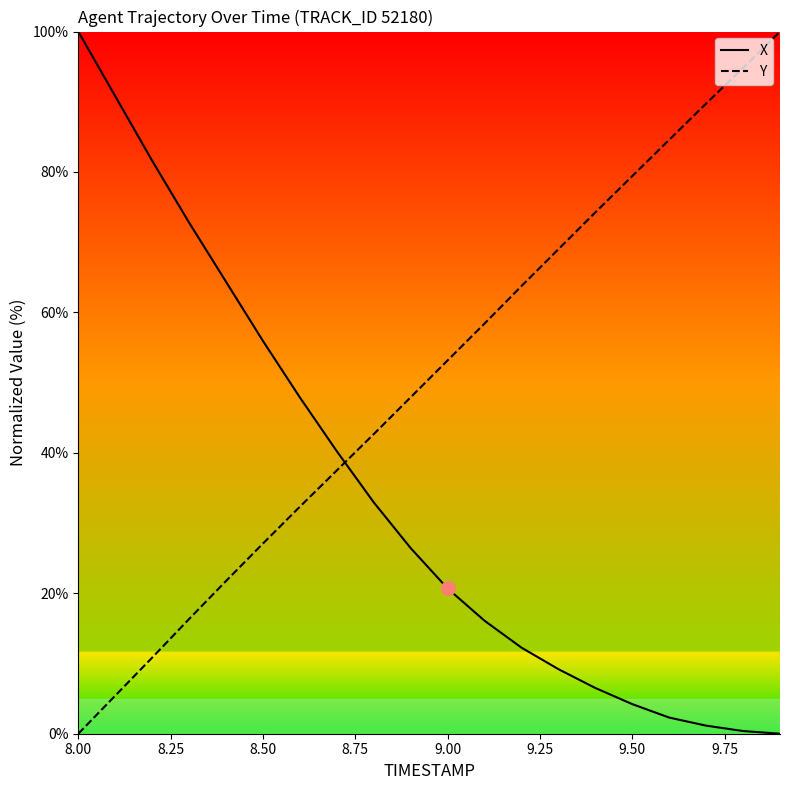

What is the greatest value displayed?

100.0